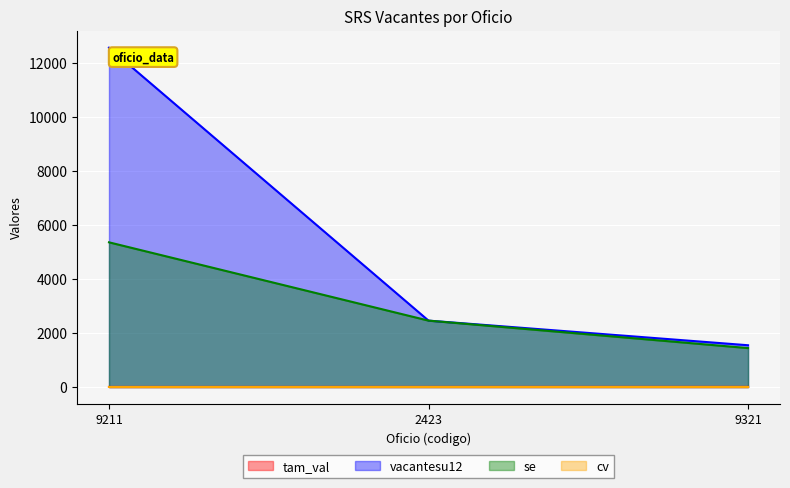

Does the chart display data point markers on the line(s)?

No